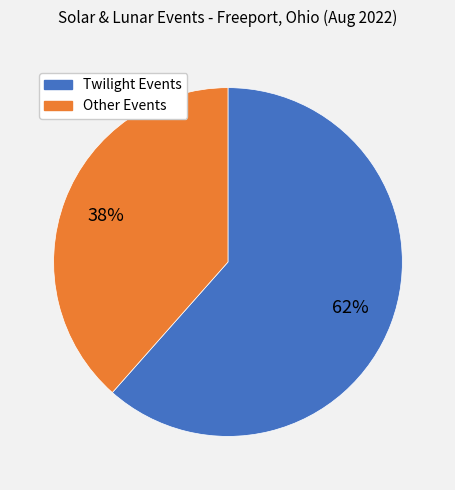

To the nearest percent, what is the average slice percentage?

50%